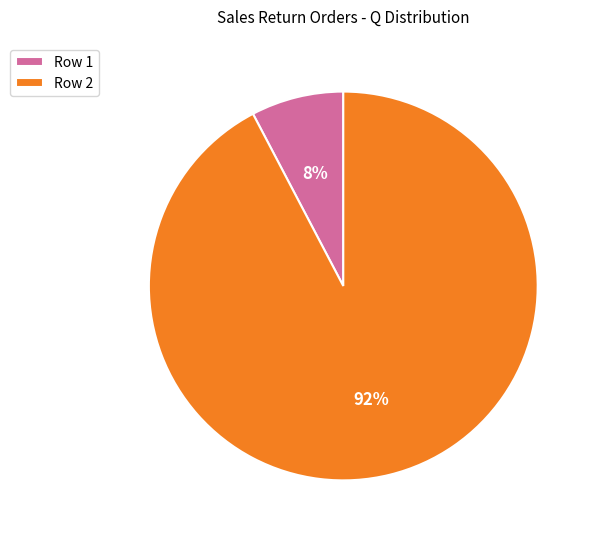

To the nearest percent, what is the average slice percentage?

50%